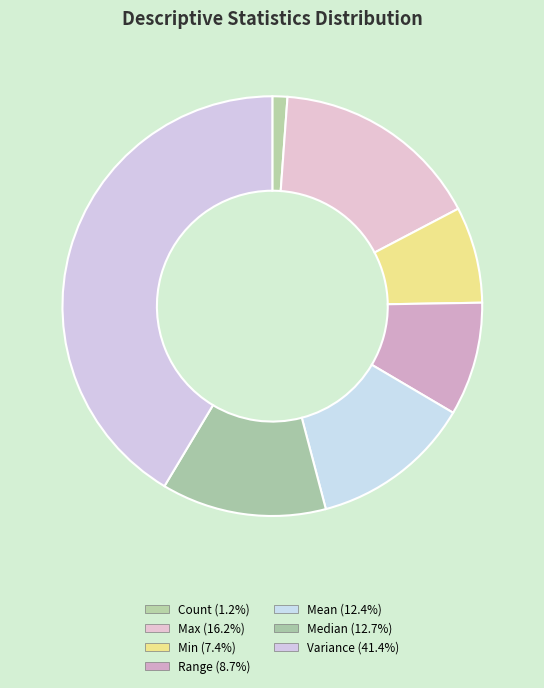

Which category has the smallest portion of the pie?

Count